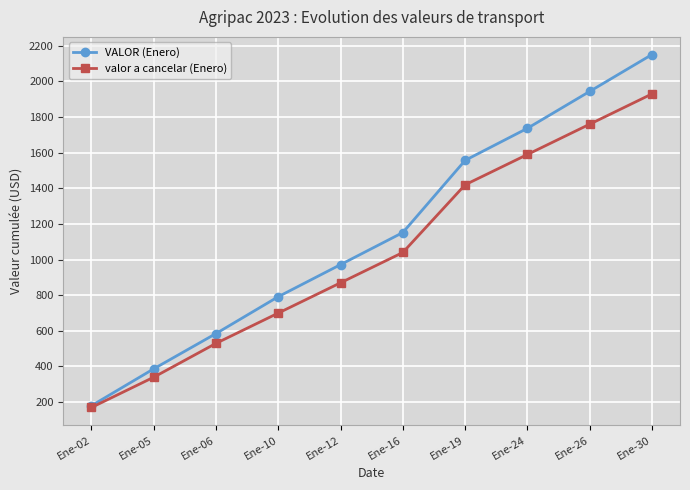

What is the value of the valor a cancelar (Enero) point at the 8th from the left?

1590